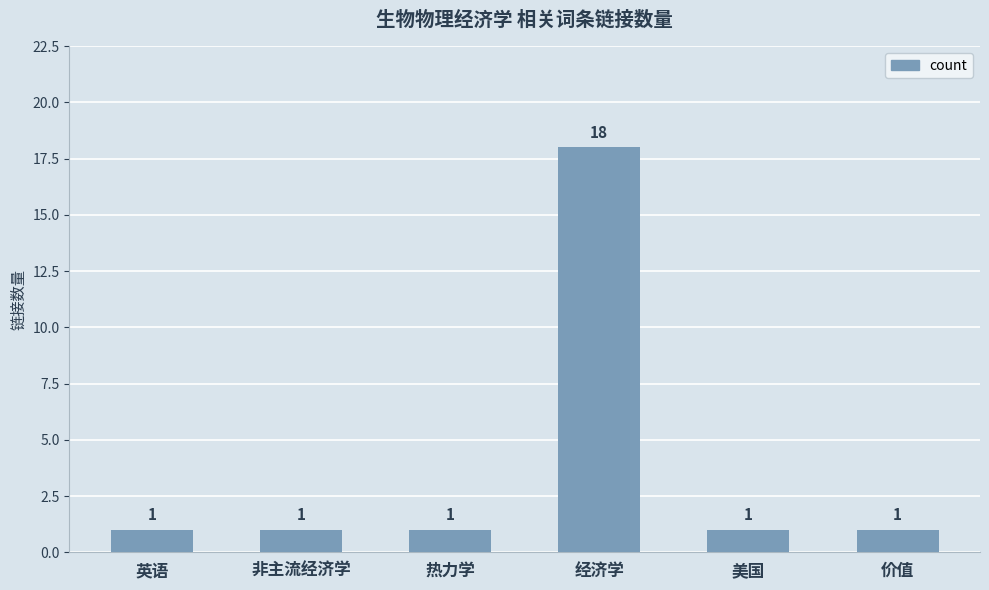

Which label corresponds to the largest value in the chart?

经济学